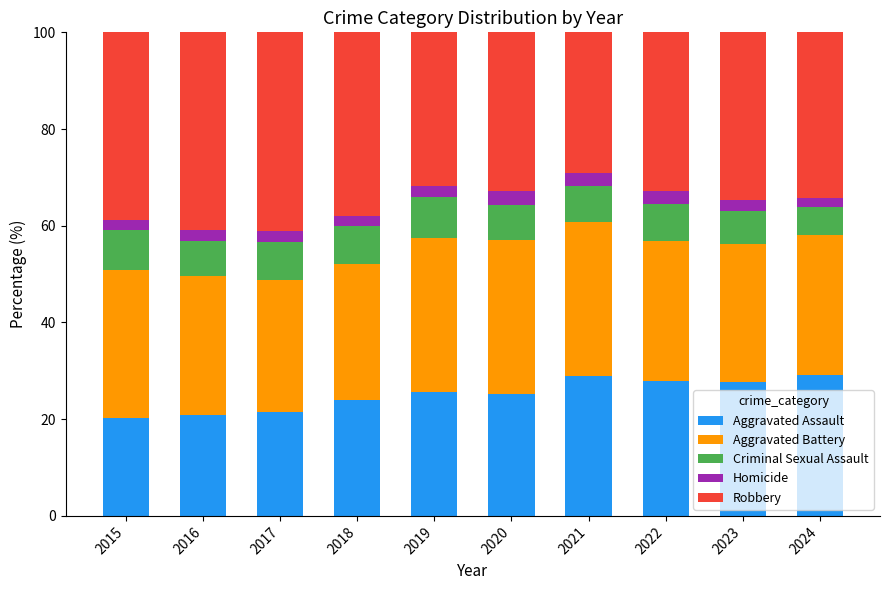

What is the lowest value of the Aggravated Assault series?

20.2